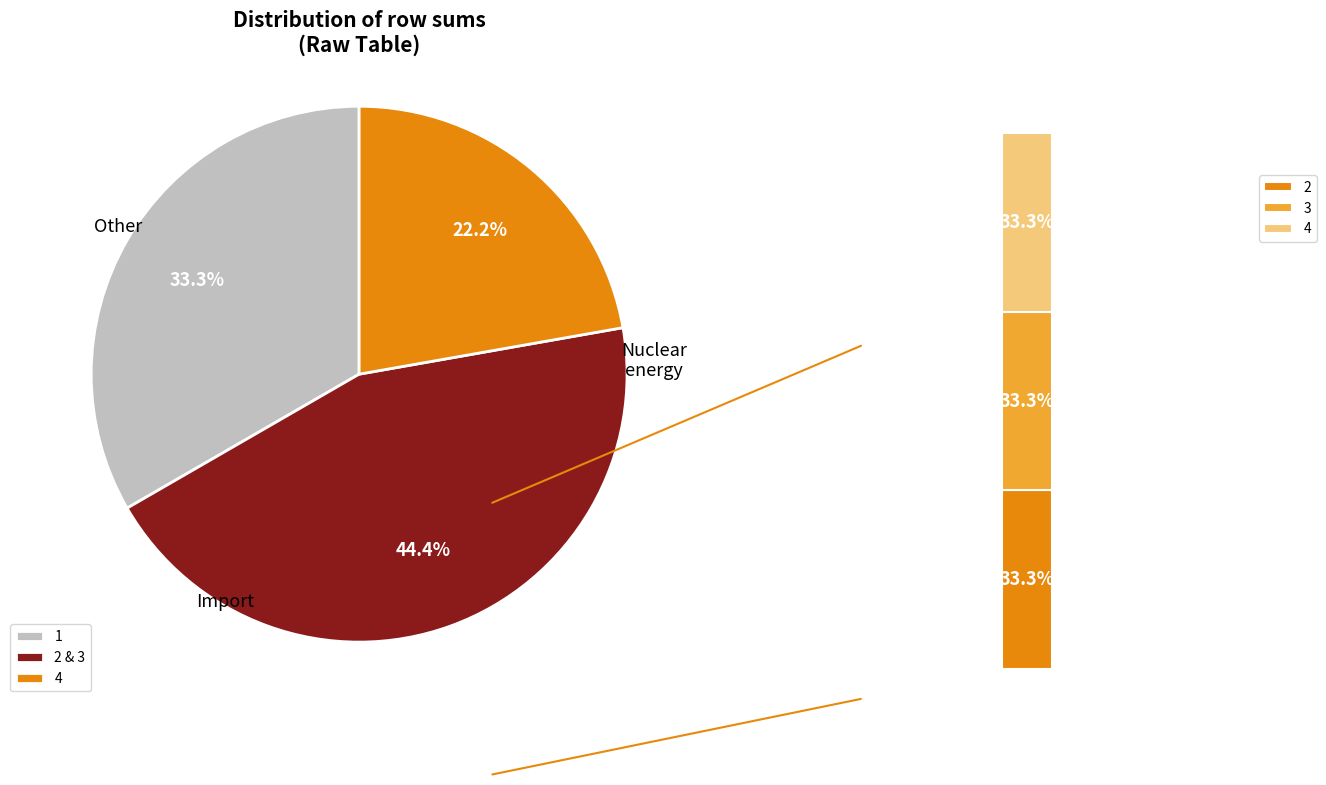

Do 5 and 3 together represent more than half of the pie?

No